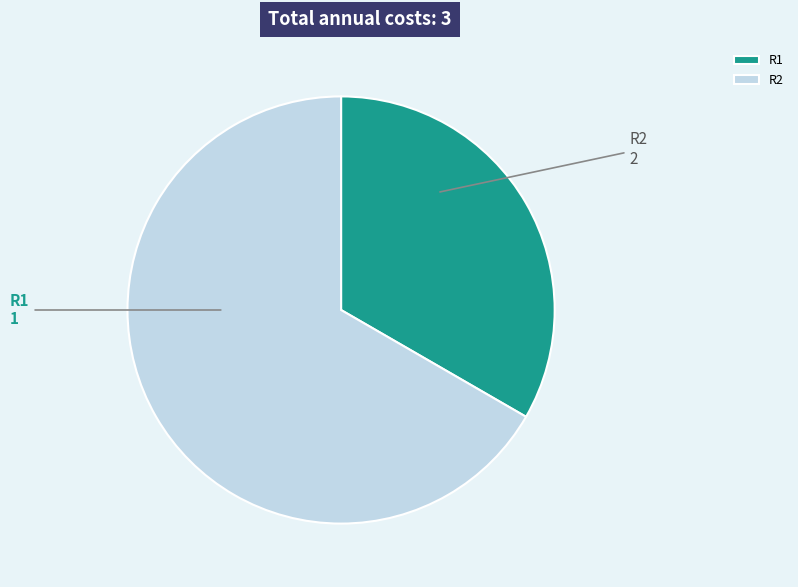

How many slices are in this pie chart?

2